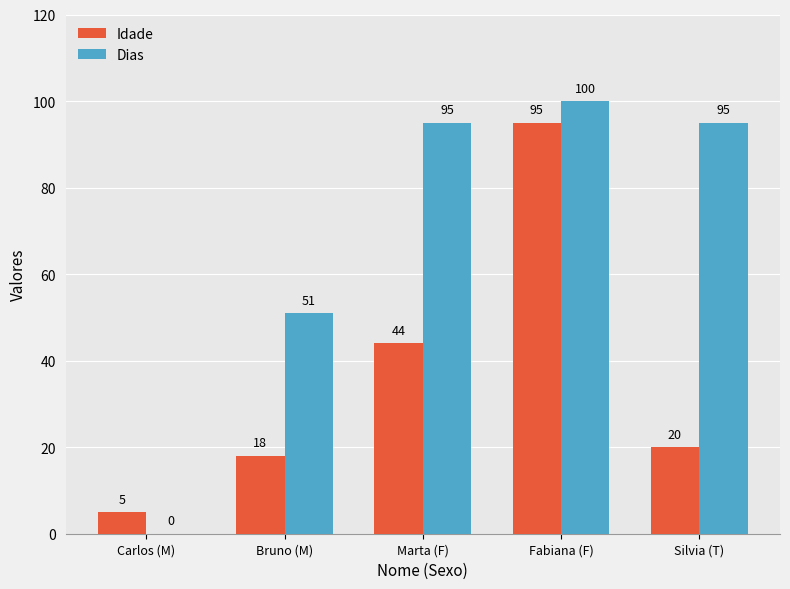

Reading left to right, list all the values displayed in this chart.

Idade: Carlos (M)=5	Bruno (M)=18	Marta (F)=44	Fabiana (F)=95	Silvia (T)=20
Dias: Carlos (M)=0	Bruno (M)=51	Marta (F)=95	Fabiana (F)=100	Silvia (T)=95